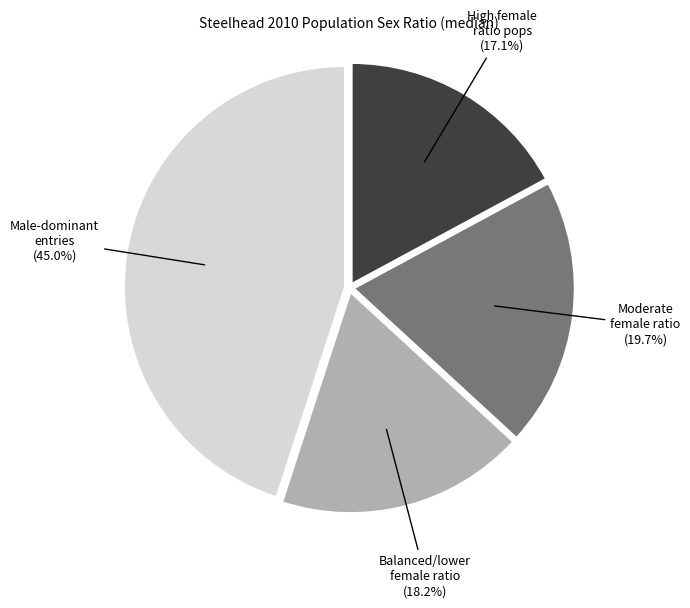

Which slice is the smallest?

High female ratio pops